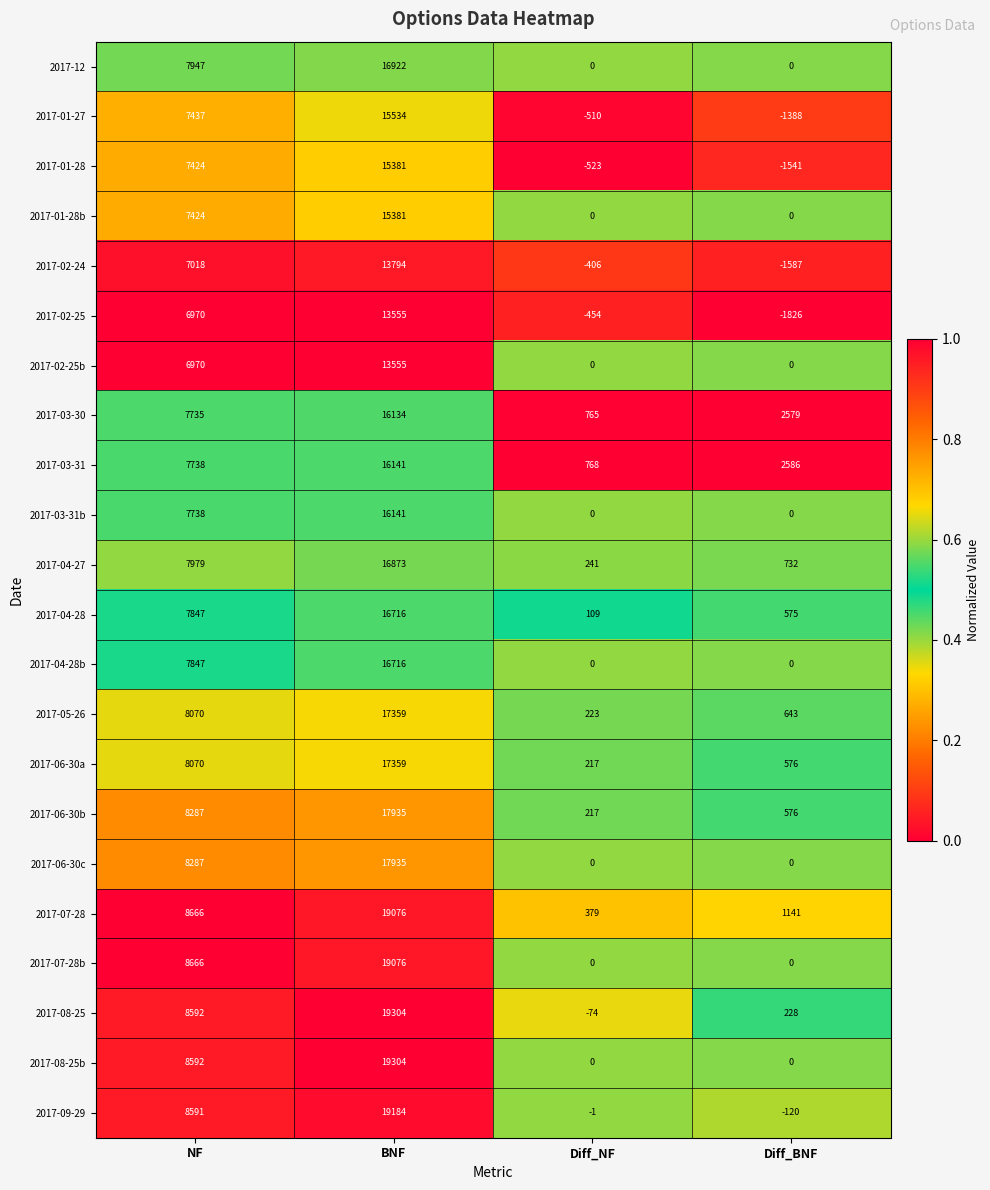

At which label is 2017-07-28 closest to 9727?

NF